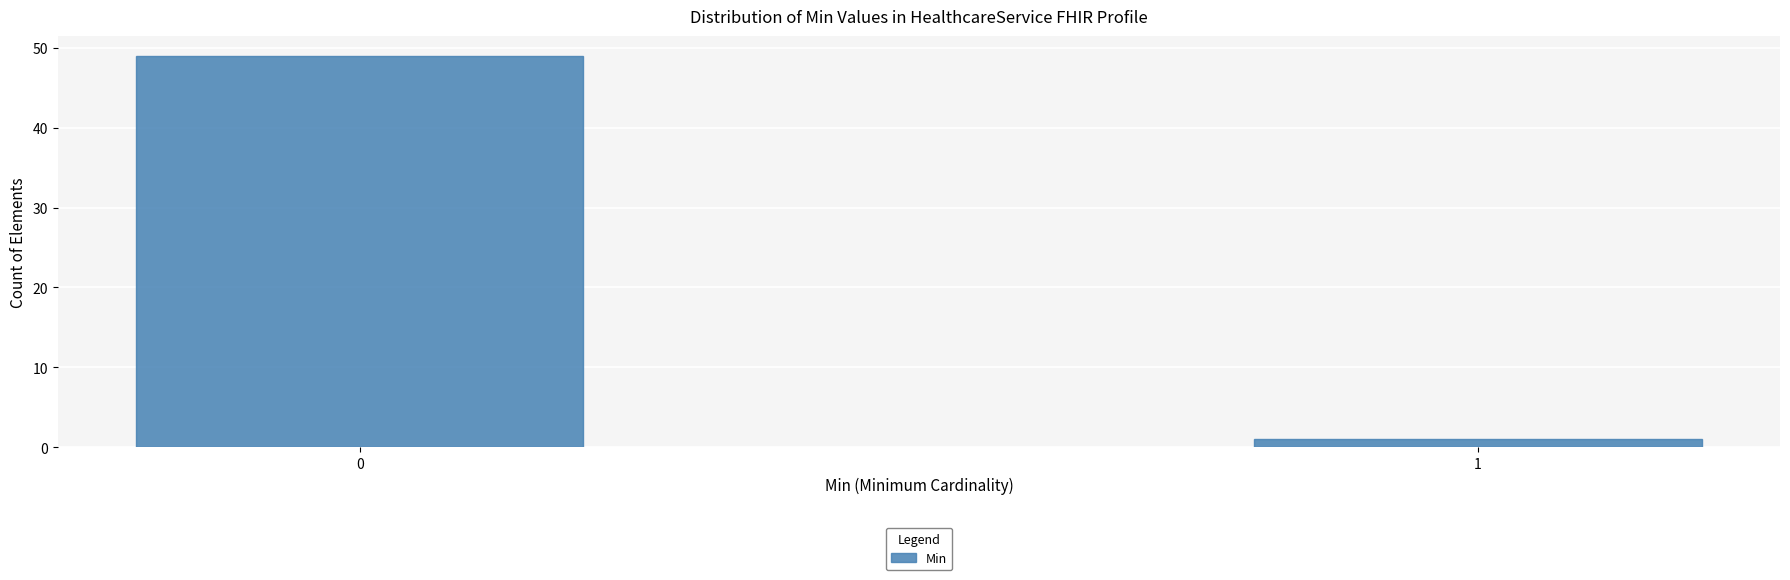

Reading left to right, what are all the values shown in this chart?

49	1